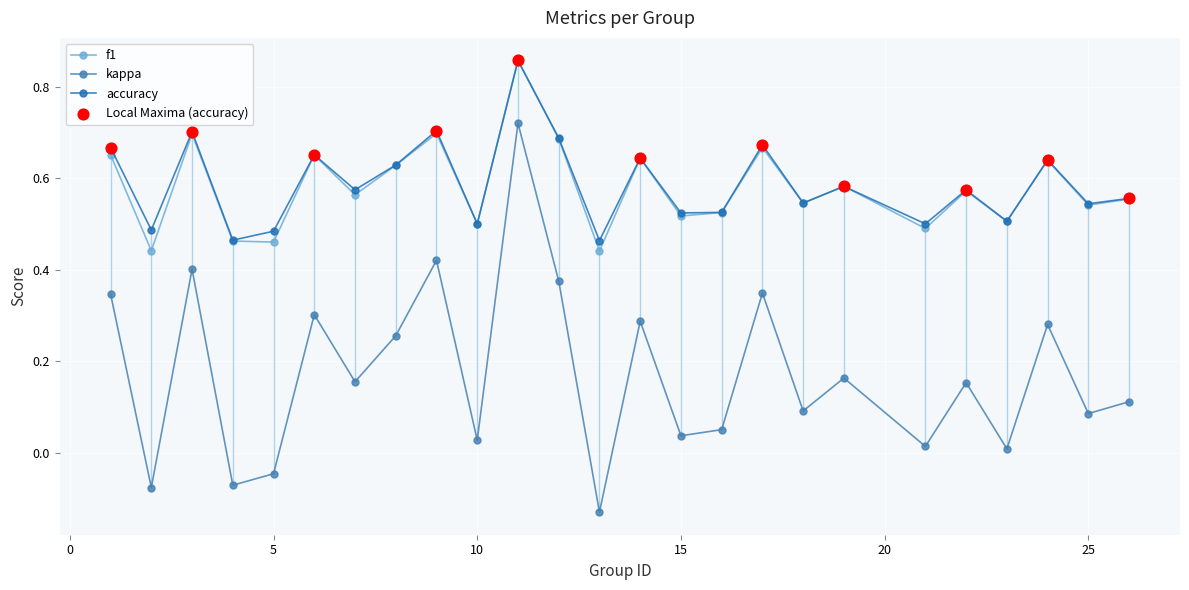

At how many categories does at least one series exceed 0?

25